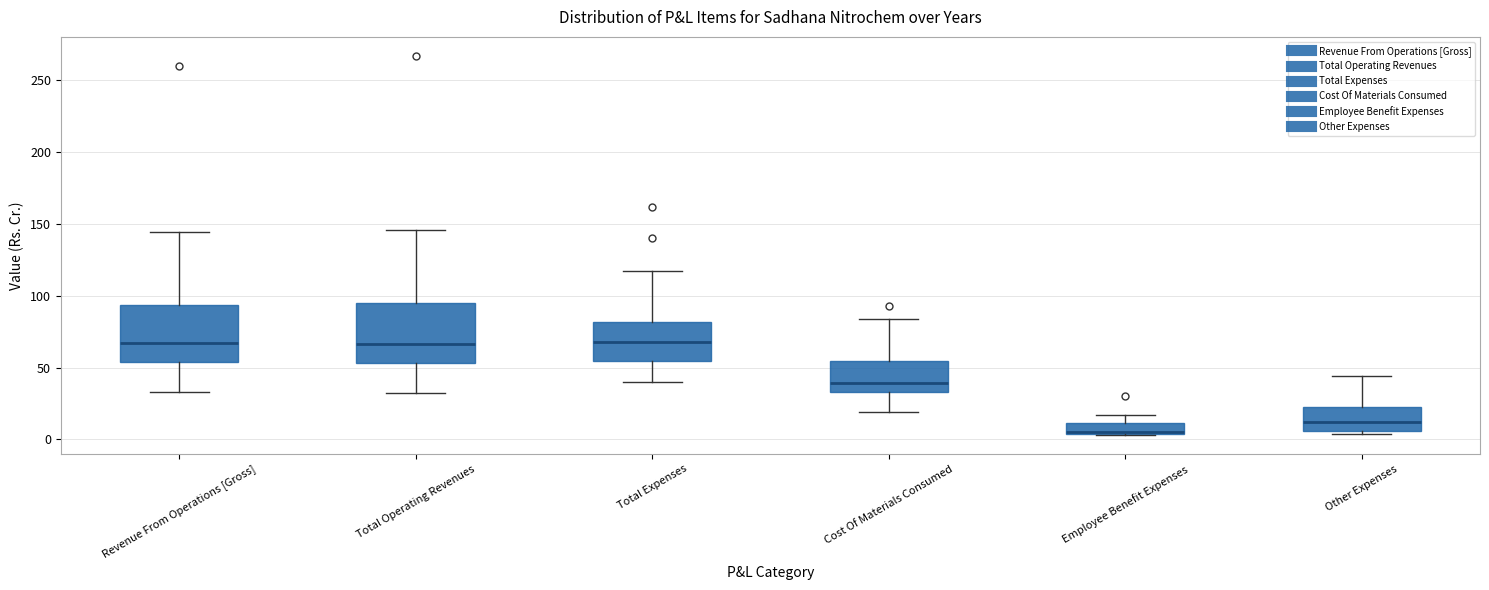

Reading left to right, read every box against the y-axis: the position of its median line, the range the box covers, and the ends of its whiskers. The values are not printed on the chart, so give them approximately, as read against the axis.

Revenue From Operations [Gross]: median 65, box 55 to 95, whiskers 35 to 145
Total Operating Revenues: median 65, box 55 to 95, whiskers 35 to 145
Total Expenses: median 65, box 55 to 80, whiskers 40 to 115
Cost Of Materials Consumed: median 40, box 35 to 55, whiskers 20 to 85
Employee Benefit Expenses: median 5, box 5 to 10, whiskers 5 to 15
Other Expenses: median 10, box 5 to 25, whiskers 5 (just below the box's lower edge) to 45